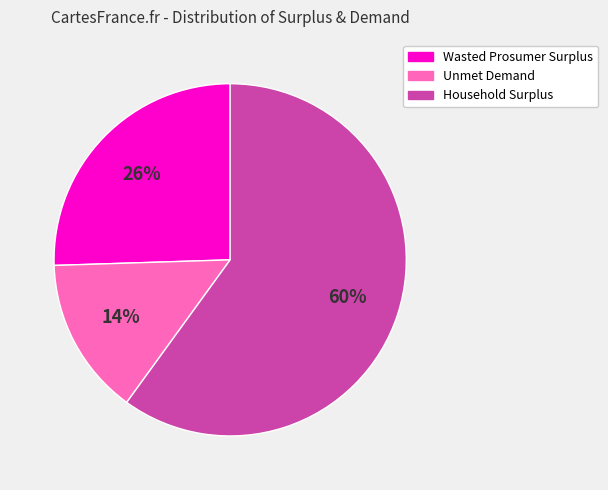

Count the number of slices in the pie.

3